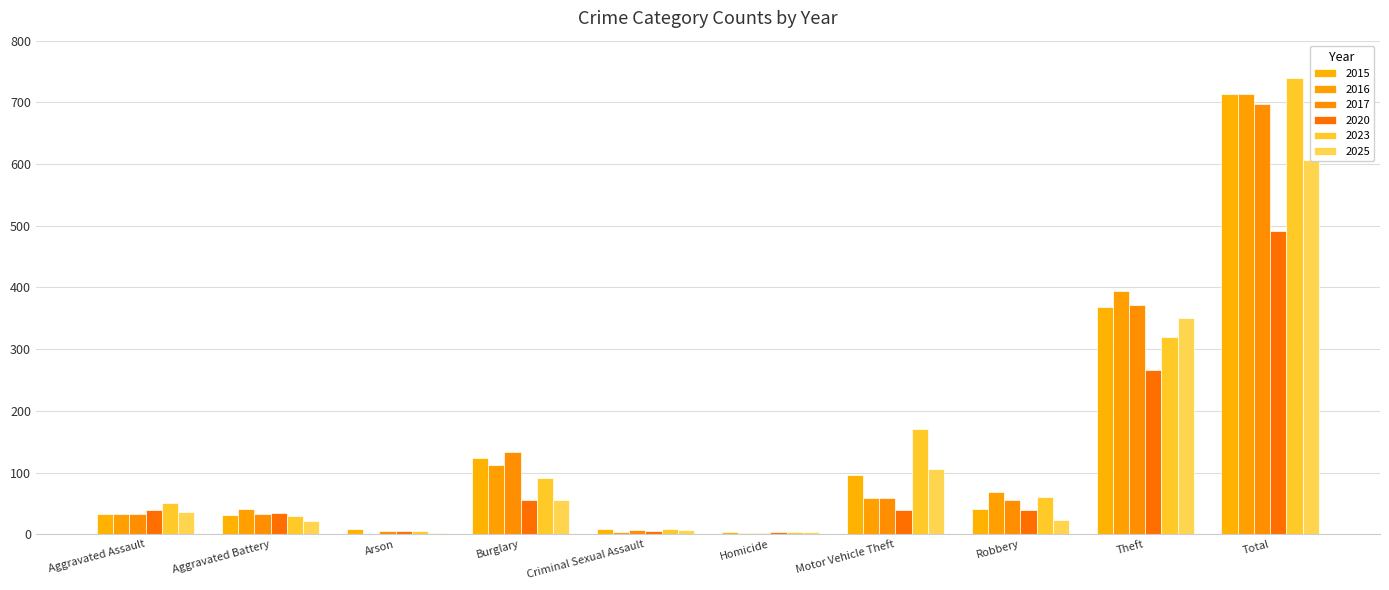

How many data points in 2016 are less than 59?

5